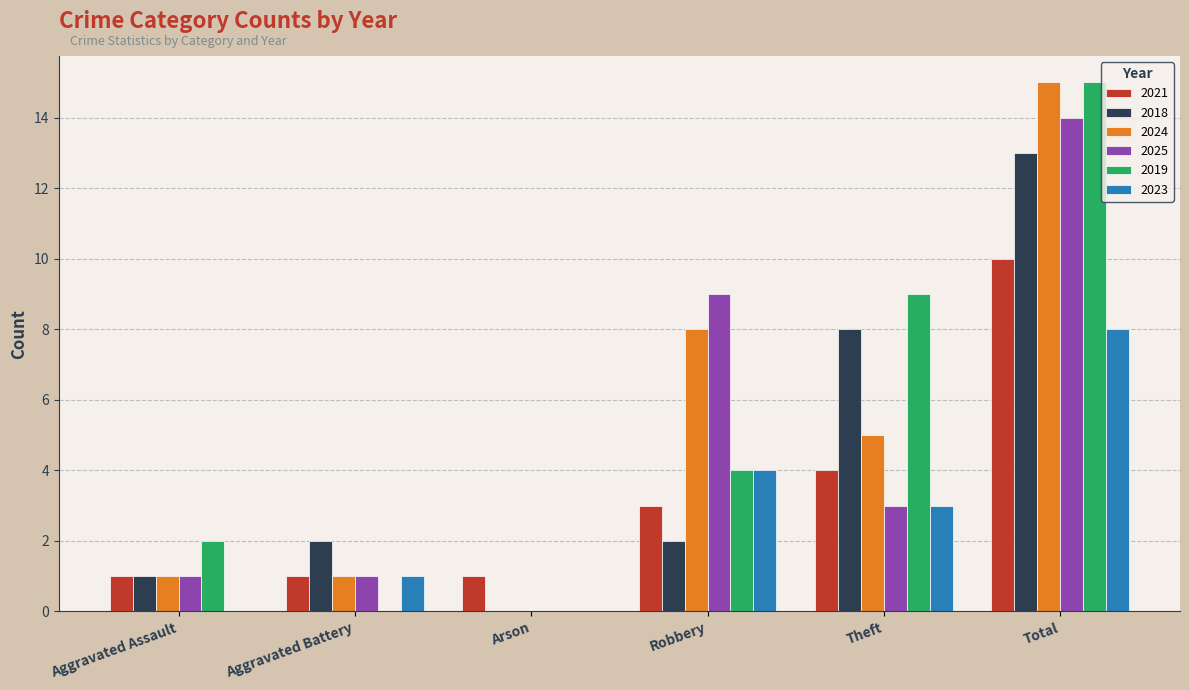

What is the sum of all 2021 values?

20